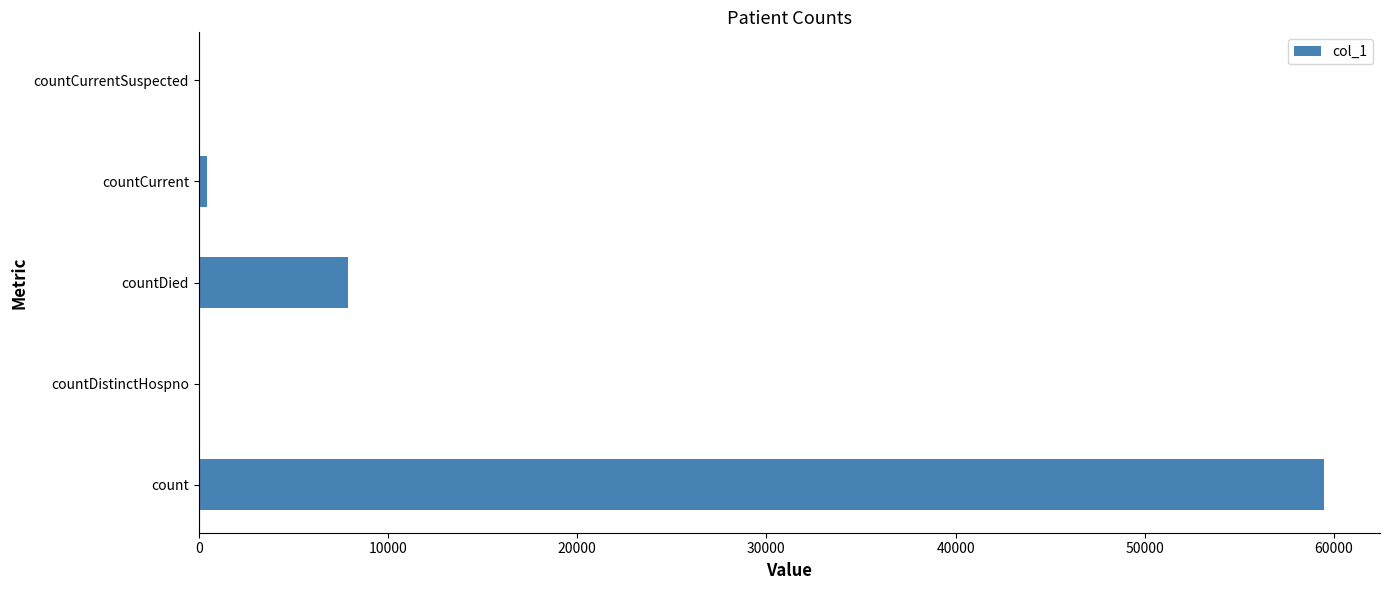

True or false: the data shows 28902 at countCurrentSuspected.

False